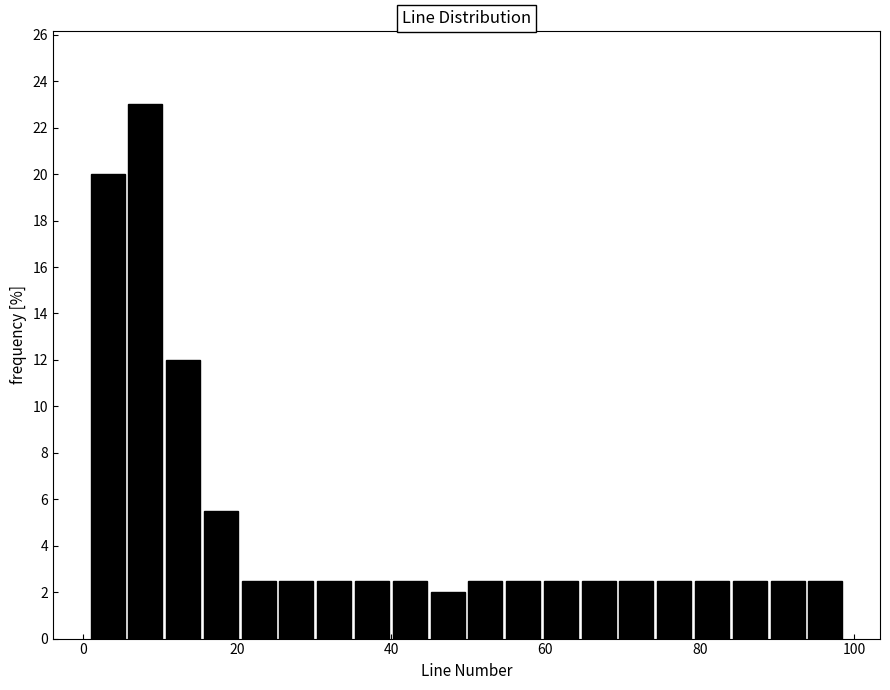

Around what value on the x-axis is the tallest bar? Give the approximate position of its centre, as read against the axis.

8